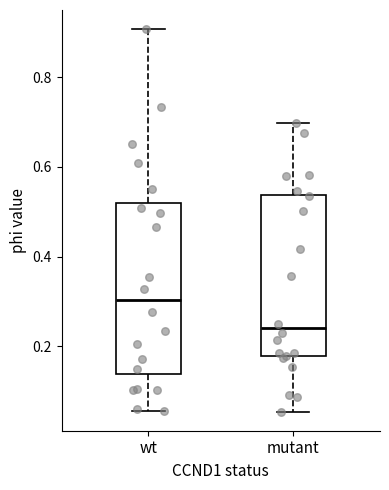

Reading left to right, transcribe this box plot: for each box, give where its median line is, the range the box spans, and where its two whiskers end, as read against the y-axis. The values are not printed on the chart, so give them approximately, as read against the axis.

wt: median 0.30, box 0.14 to 0.52, whiskers 0.06 to 0.90
mutant: median 0.24, box 0.18 to 0.54, whiskers 0.06 to 0.70